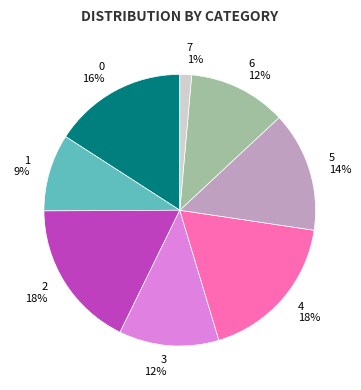

What percentage is the 5 slice, to the nearest percent?

14%